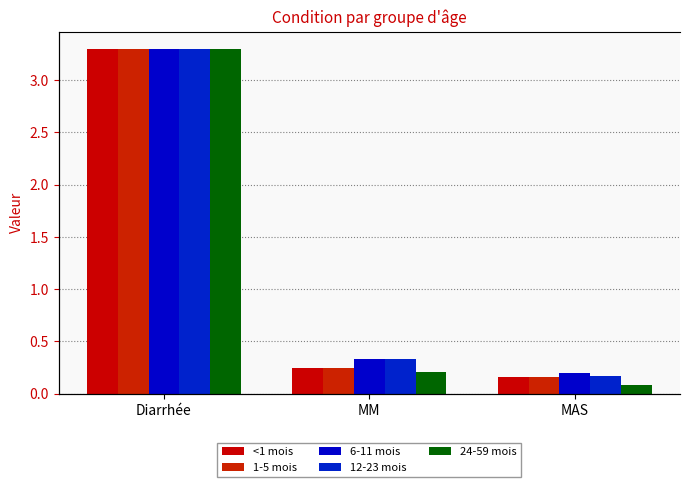

Which series has the largest range (max minus min)?

24-59 mois